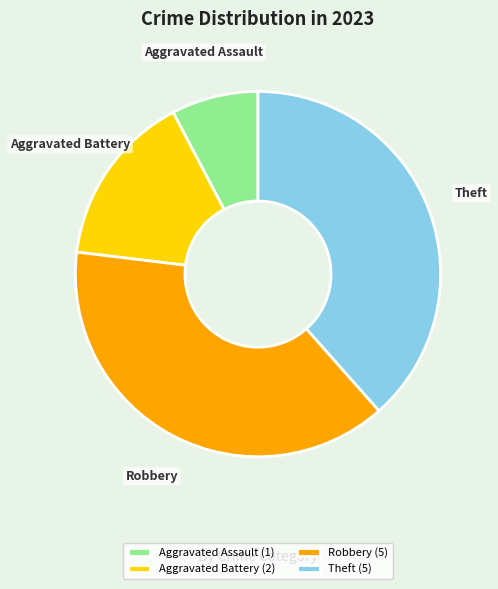

What is the smallest slice in the pie chart?

Aggravated Assault